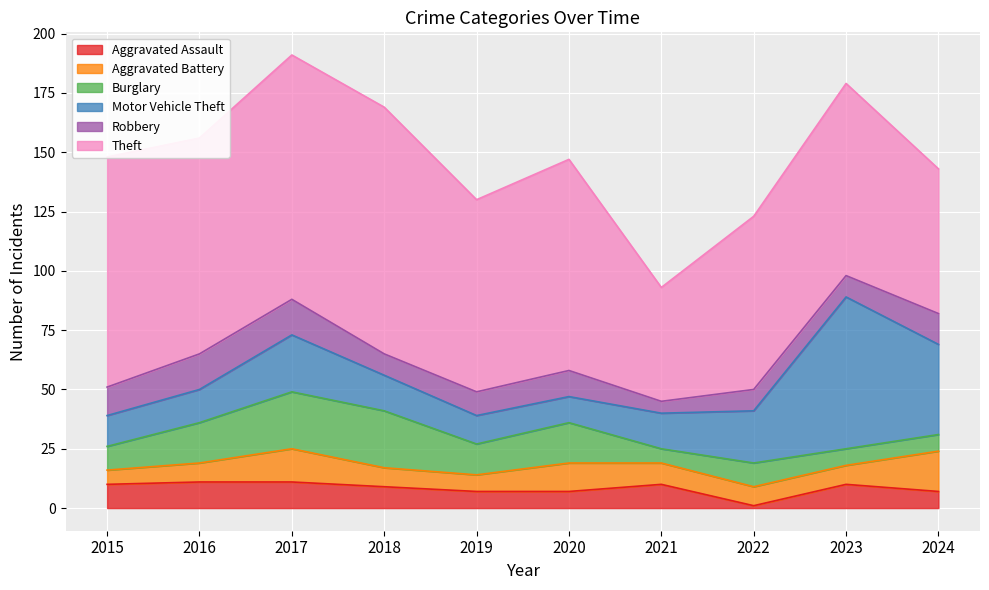

What is the value of the Aggravated Assault point at the 2nd from the left?

11